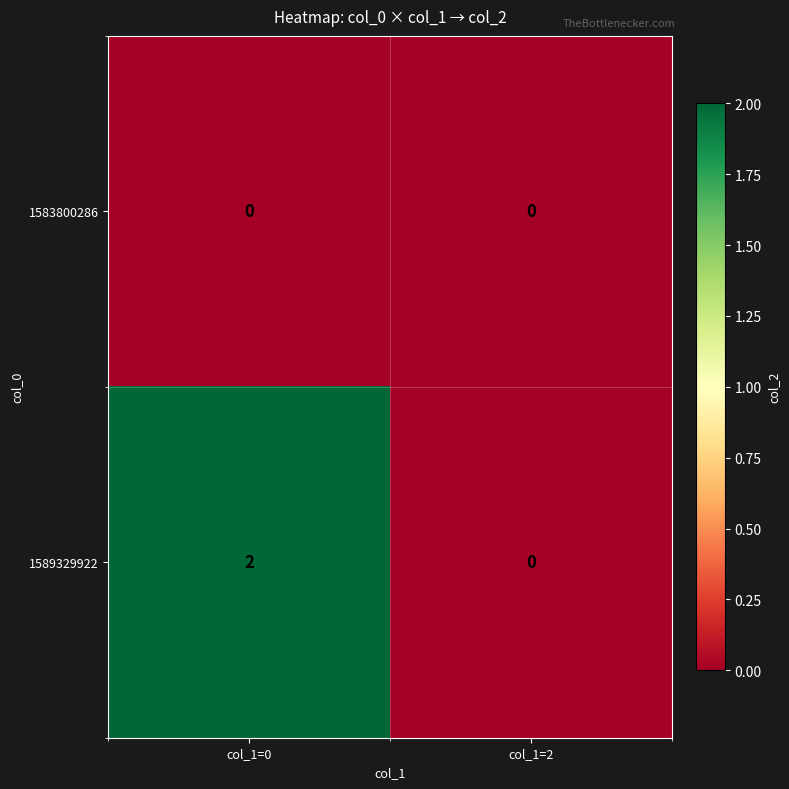

List the series in order of their overall mean, lowest first.

1583800286, 1589329922